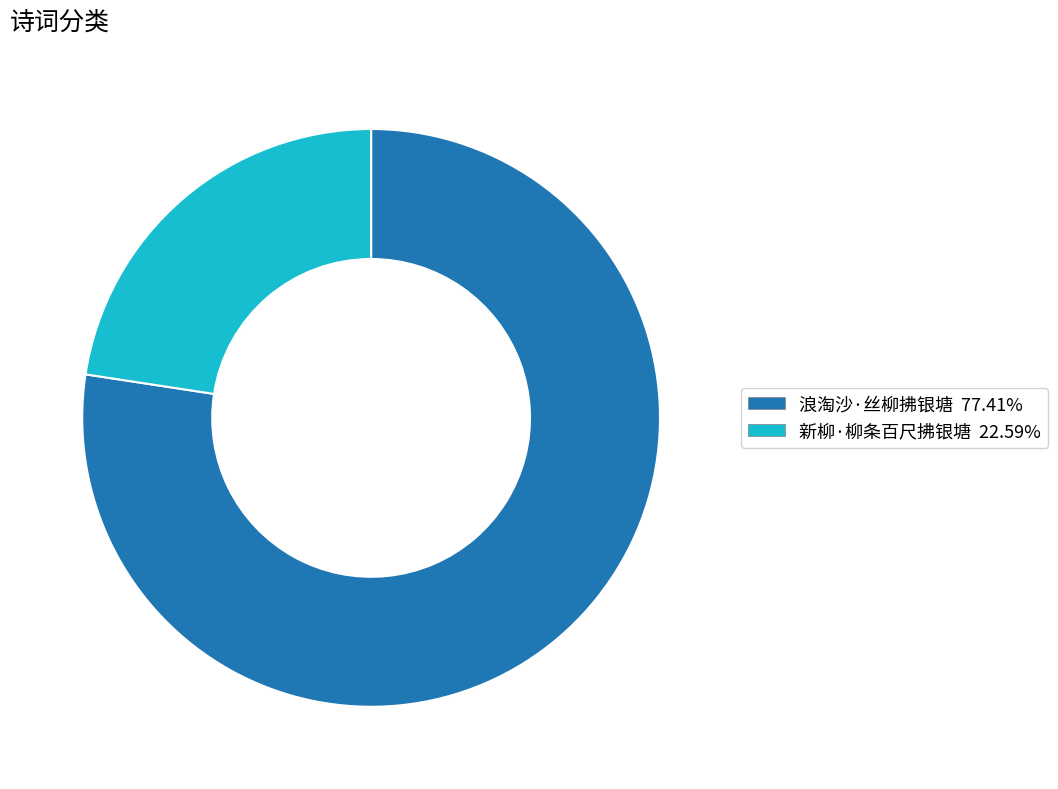

Which slice is the largest?

浪淘沙·丝柳拂银塘